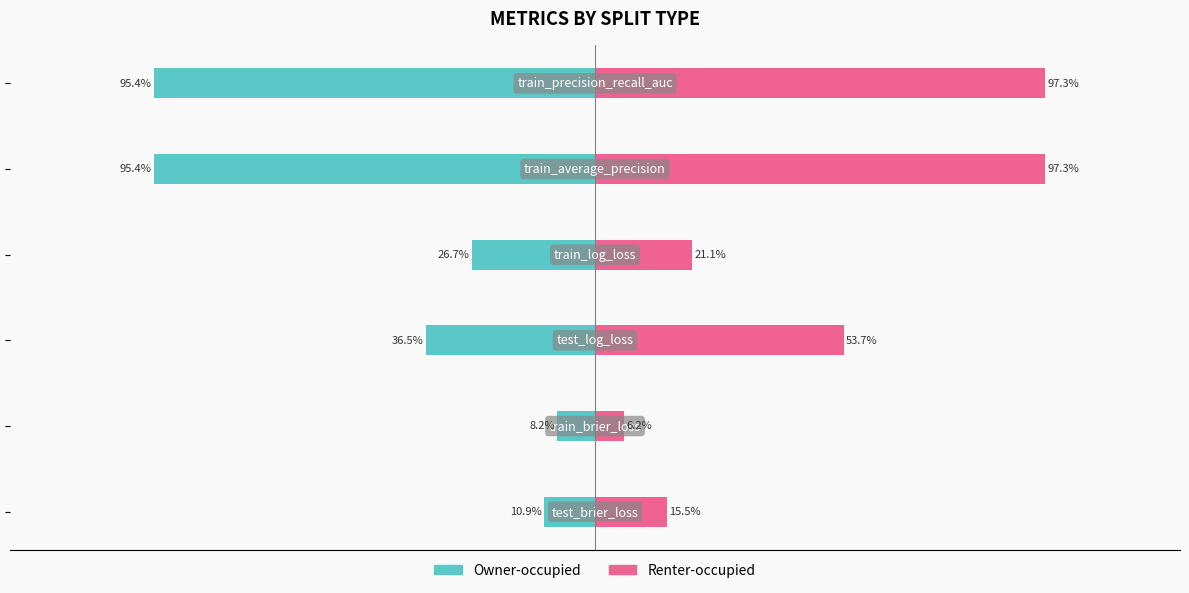

True or false: Renter-occupied has a value of 1.6 at 0.5.

False